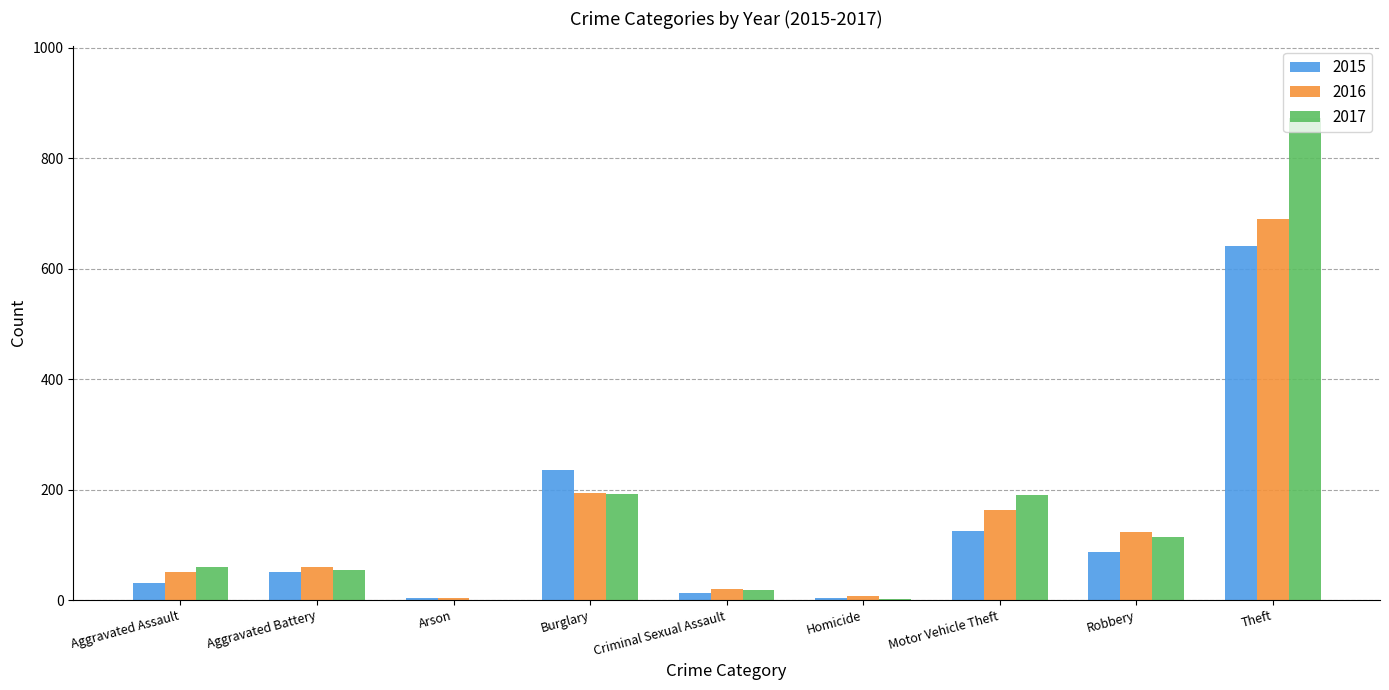

How many distinct data groups are displayed?

3